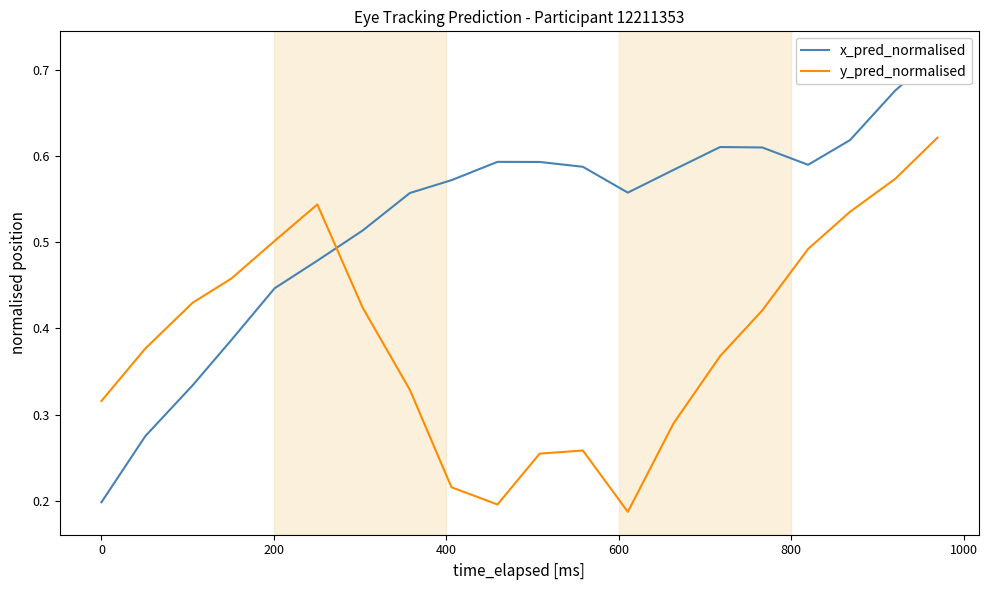

True or false: y_pred_normalised has more than 2 interior local peaks.

False